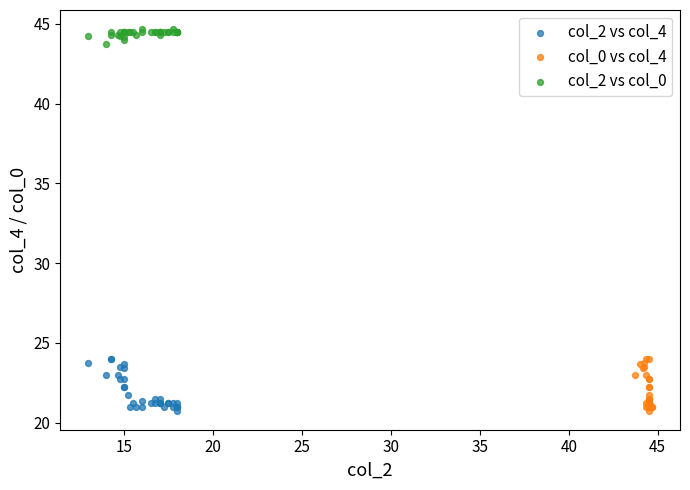

Which series contains the highest Y value?

col_2 vs col_0